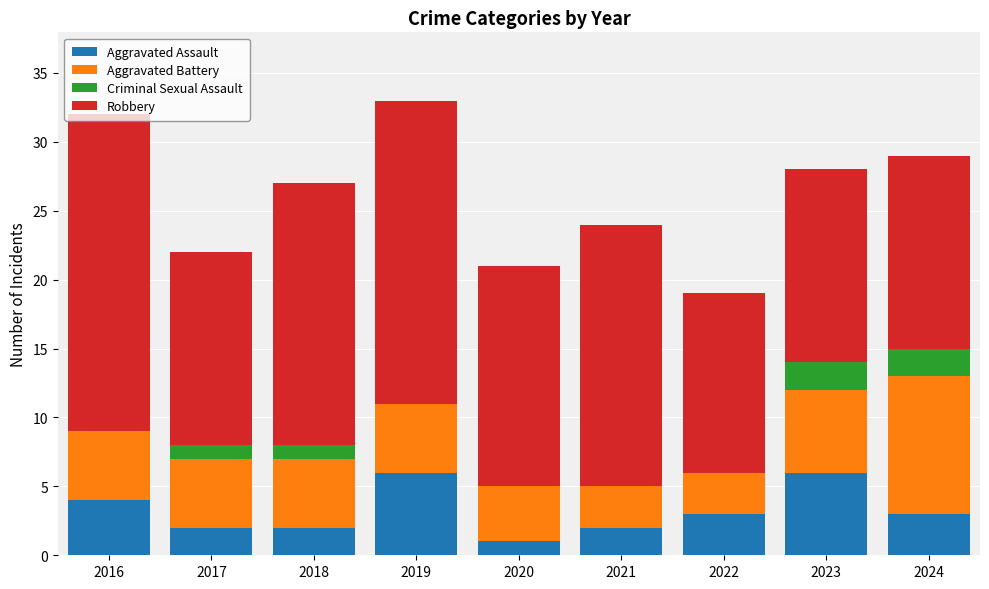

The value of Aggravated Assault at 2023 is 8. True or false?

False